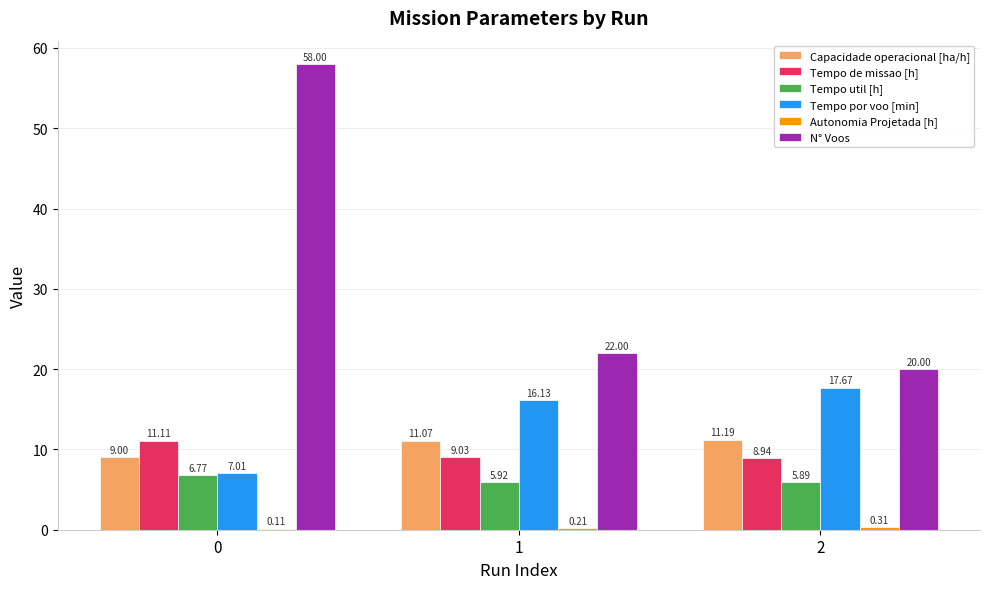

What is the sum of the Tempo util [h] values at 1 and 2?

11.8